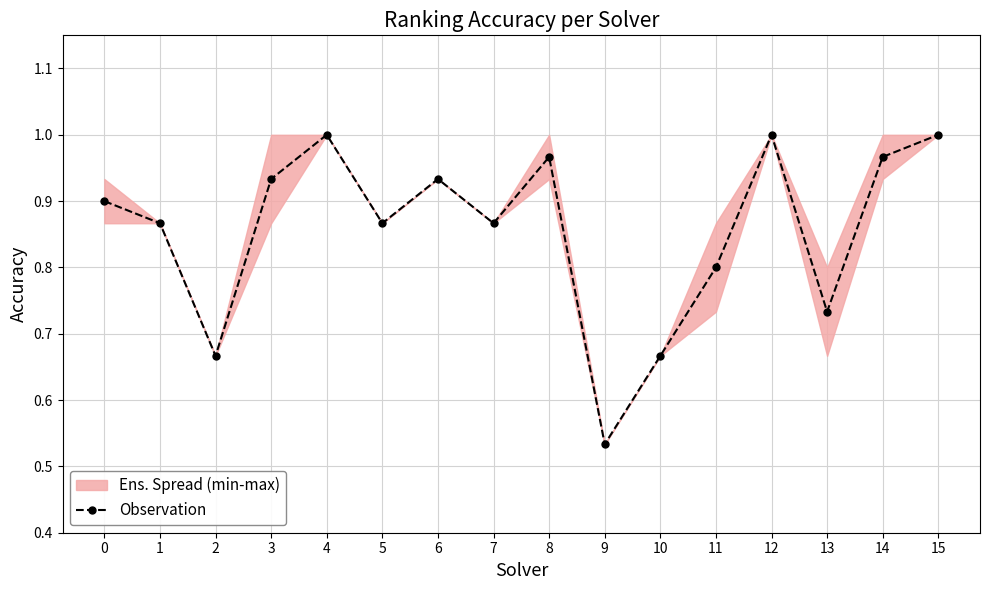

At which label is the value closest to 0?

9